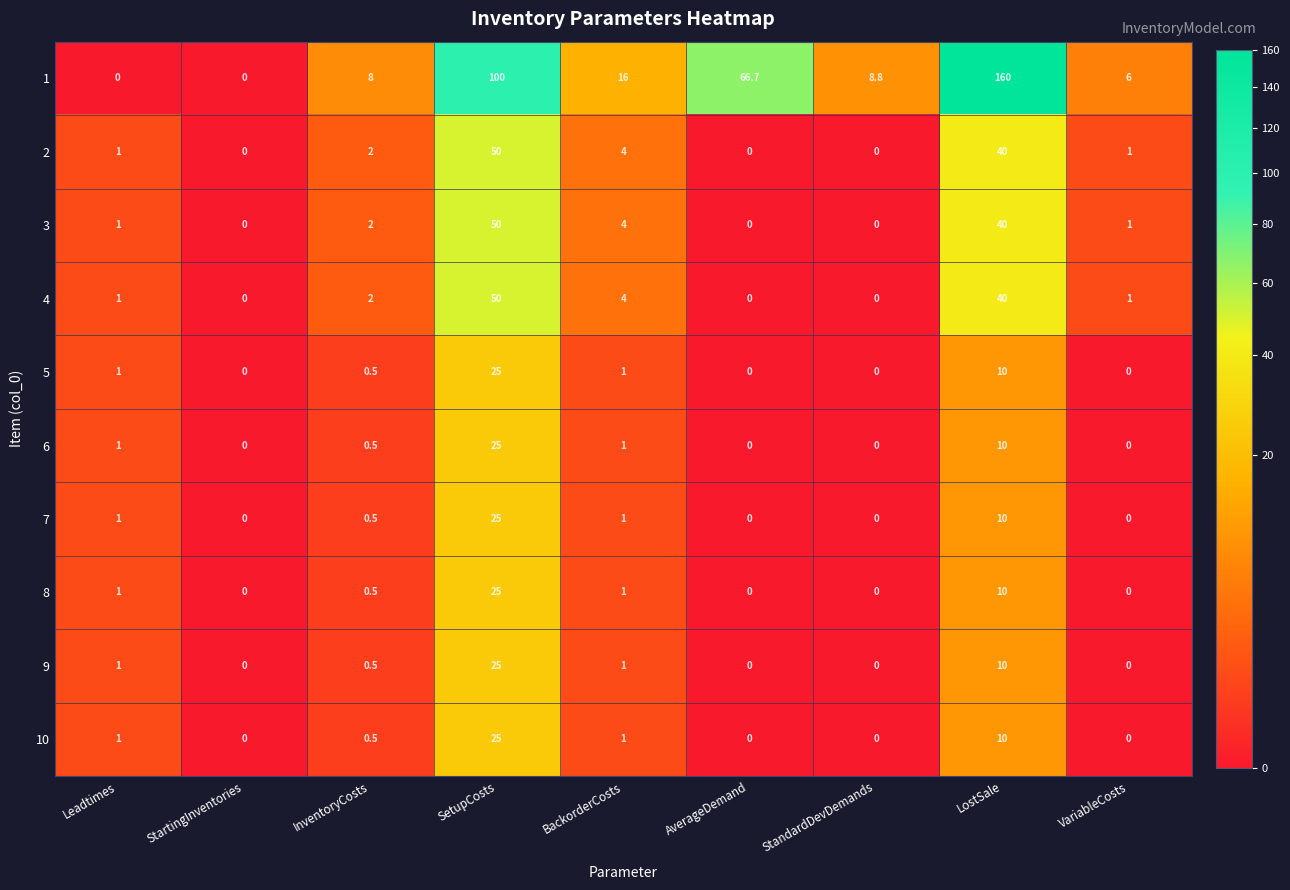

How many values in 6 are above zero?

5